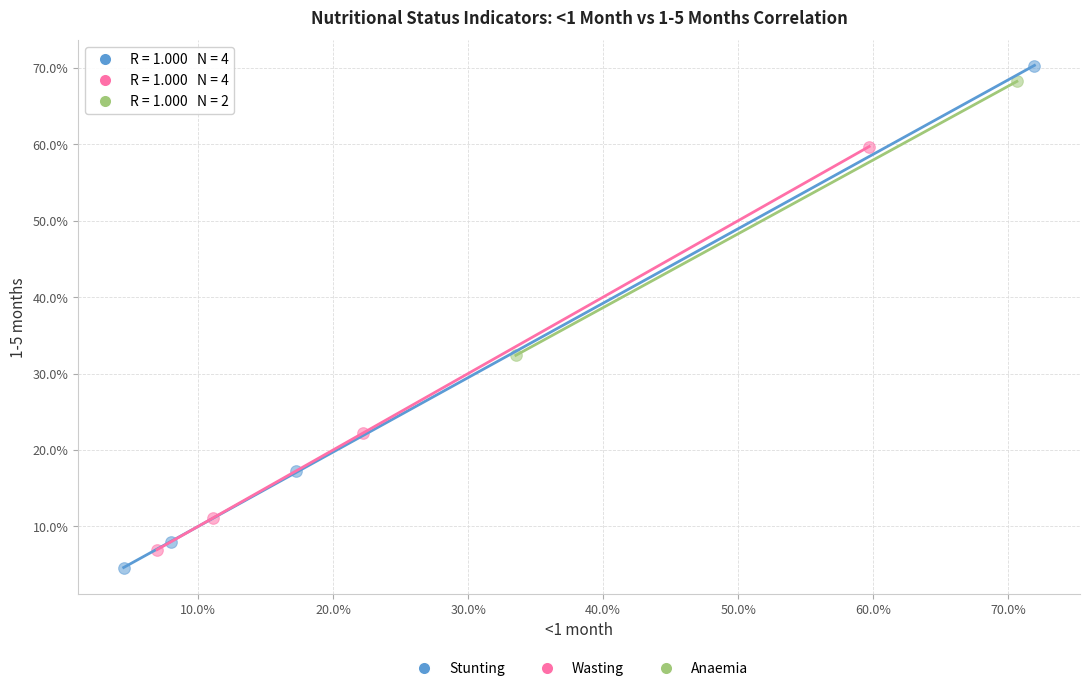

What are all the series names shown in the legend?

Stunting, Wasting, Anaemia